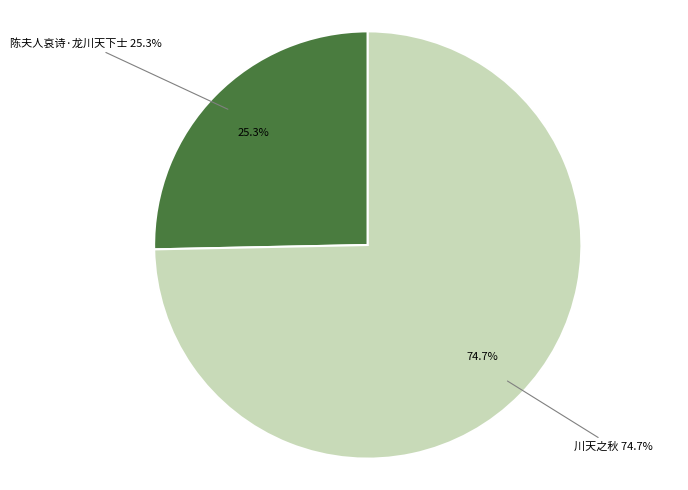

To the nearest percent, what percentage of the pie is 川天之秋?

75%